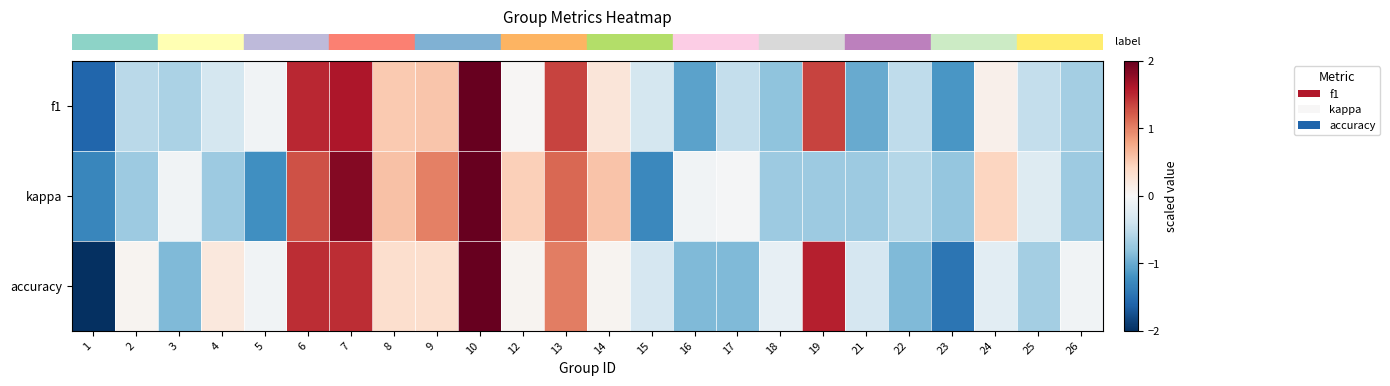

What is the total value across all series at 14?

0.9